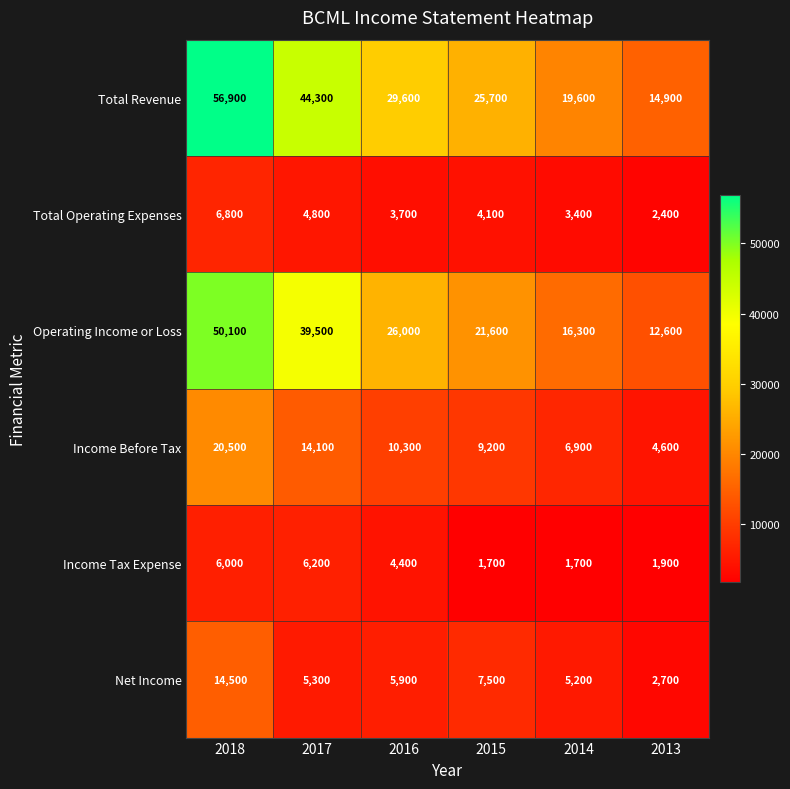

Count the number of categories in the chart.

6